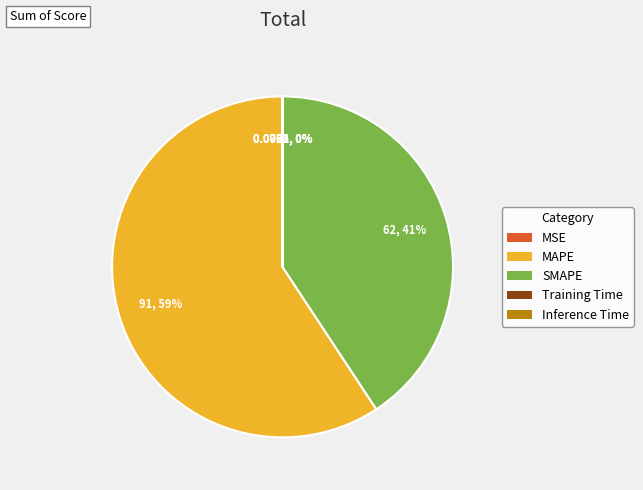

To the nearest percent, what percentage of the pie is SMAPE?

41%